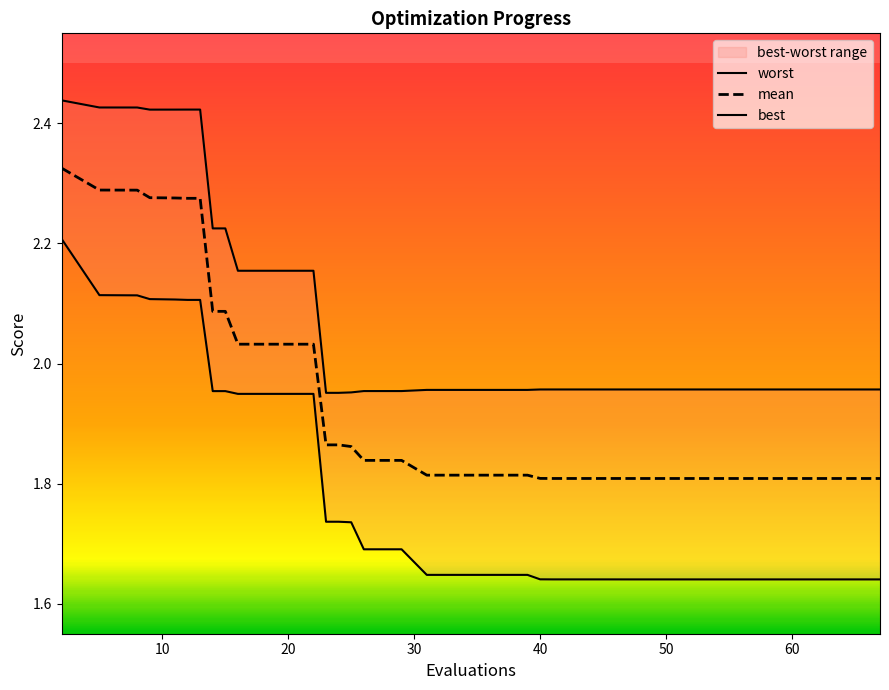

Rank the series by their average value, from lowest to highest.

best, mean, worst